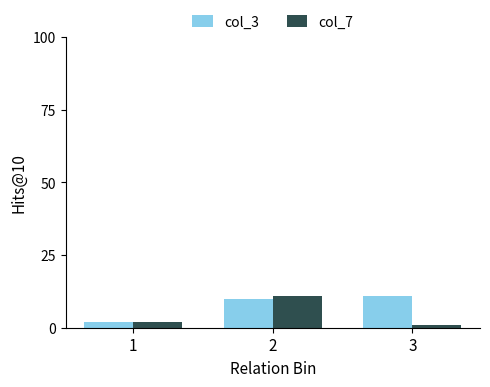

Reading right to left, transcribe all the data shown in this chart.

col_3: 11	10	2
col_7: 1	11	2